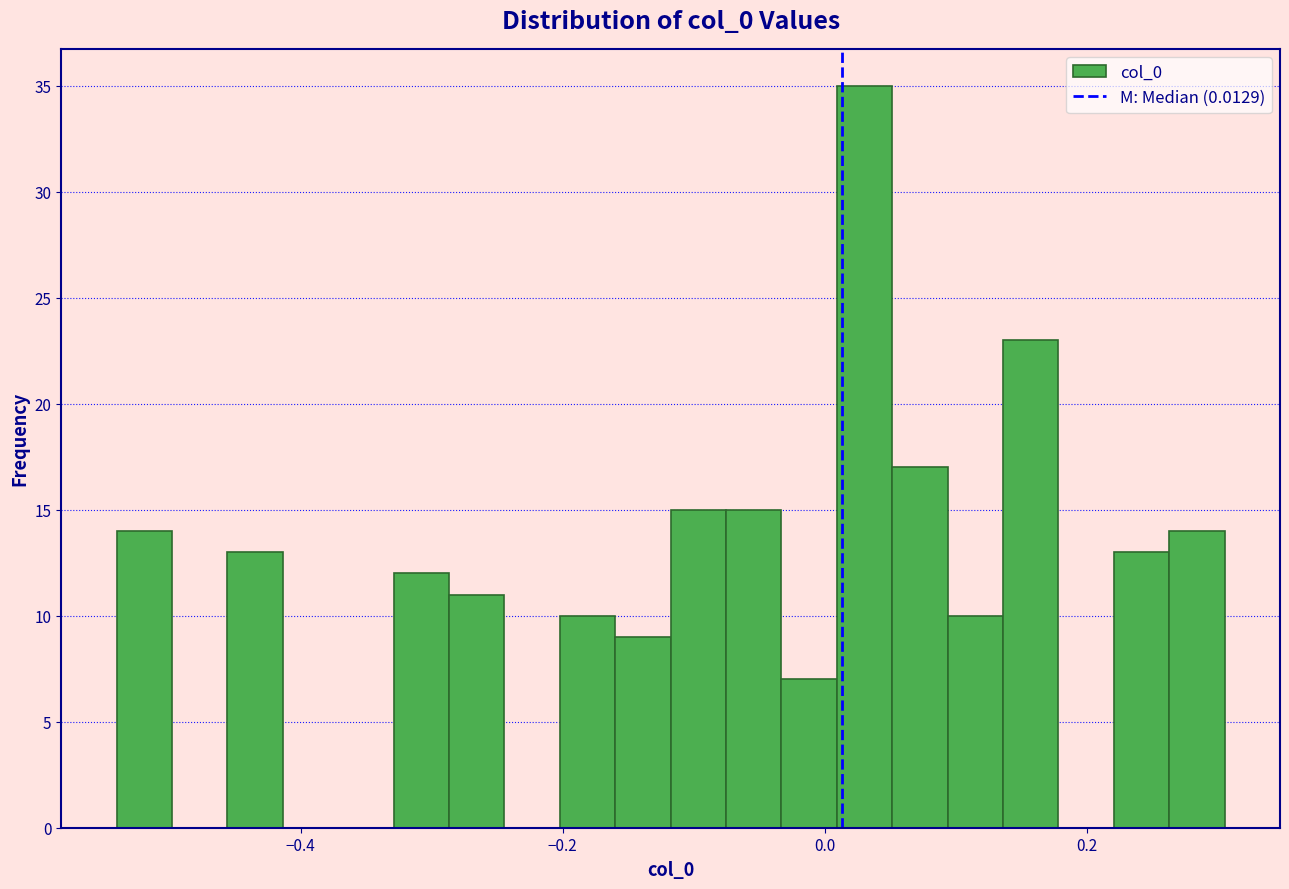

Around what value on the x-axis is the tallest bar? Give the approximate position of its centre, as read against the axis.

0.04